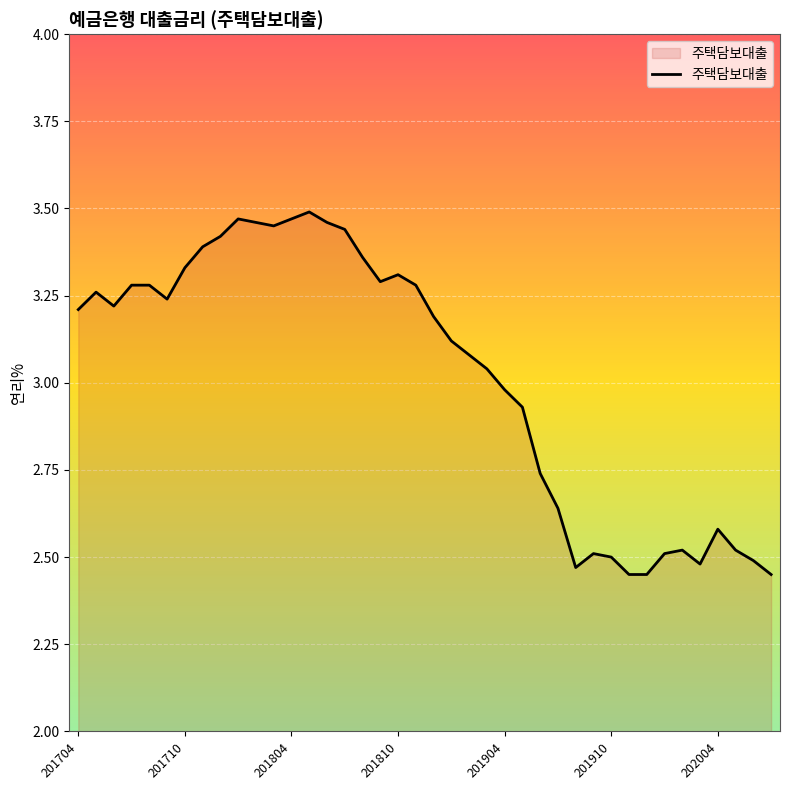

How many lines are shown in the chart?

1